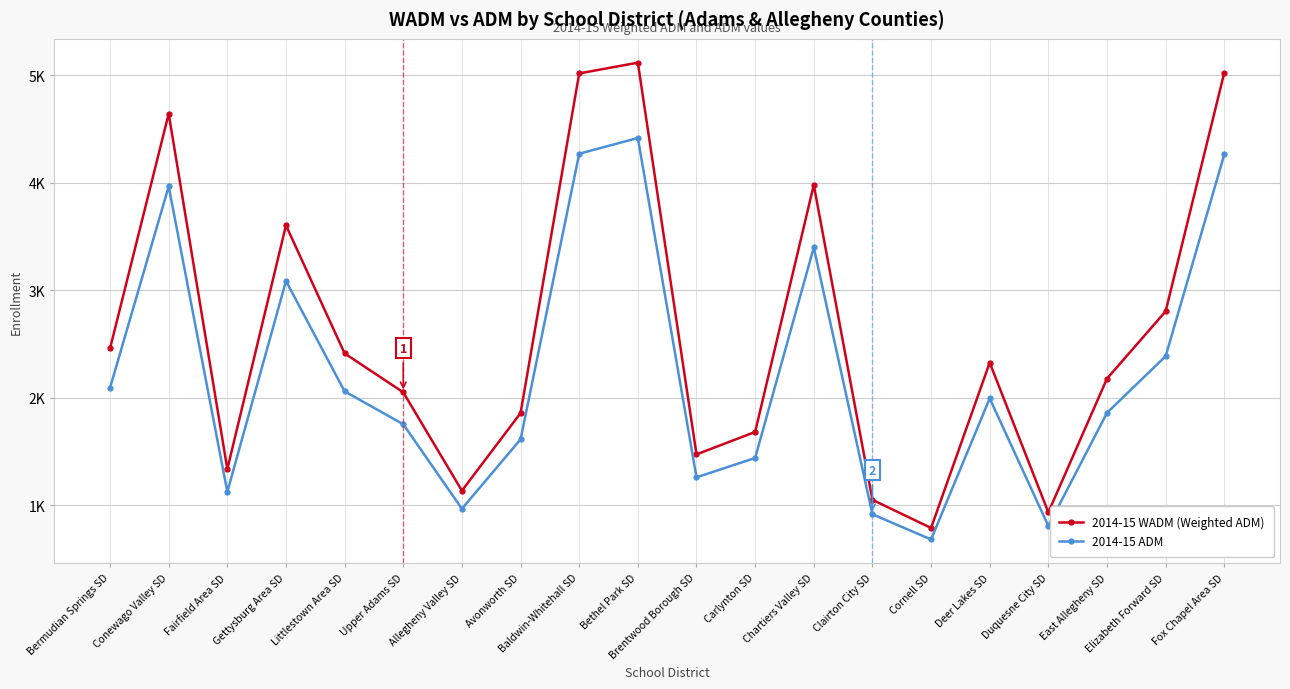

Rank the series by their average value, from highest to lowest.

2014-15 WADM (Weighted ADM), 2014-15 ADM